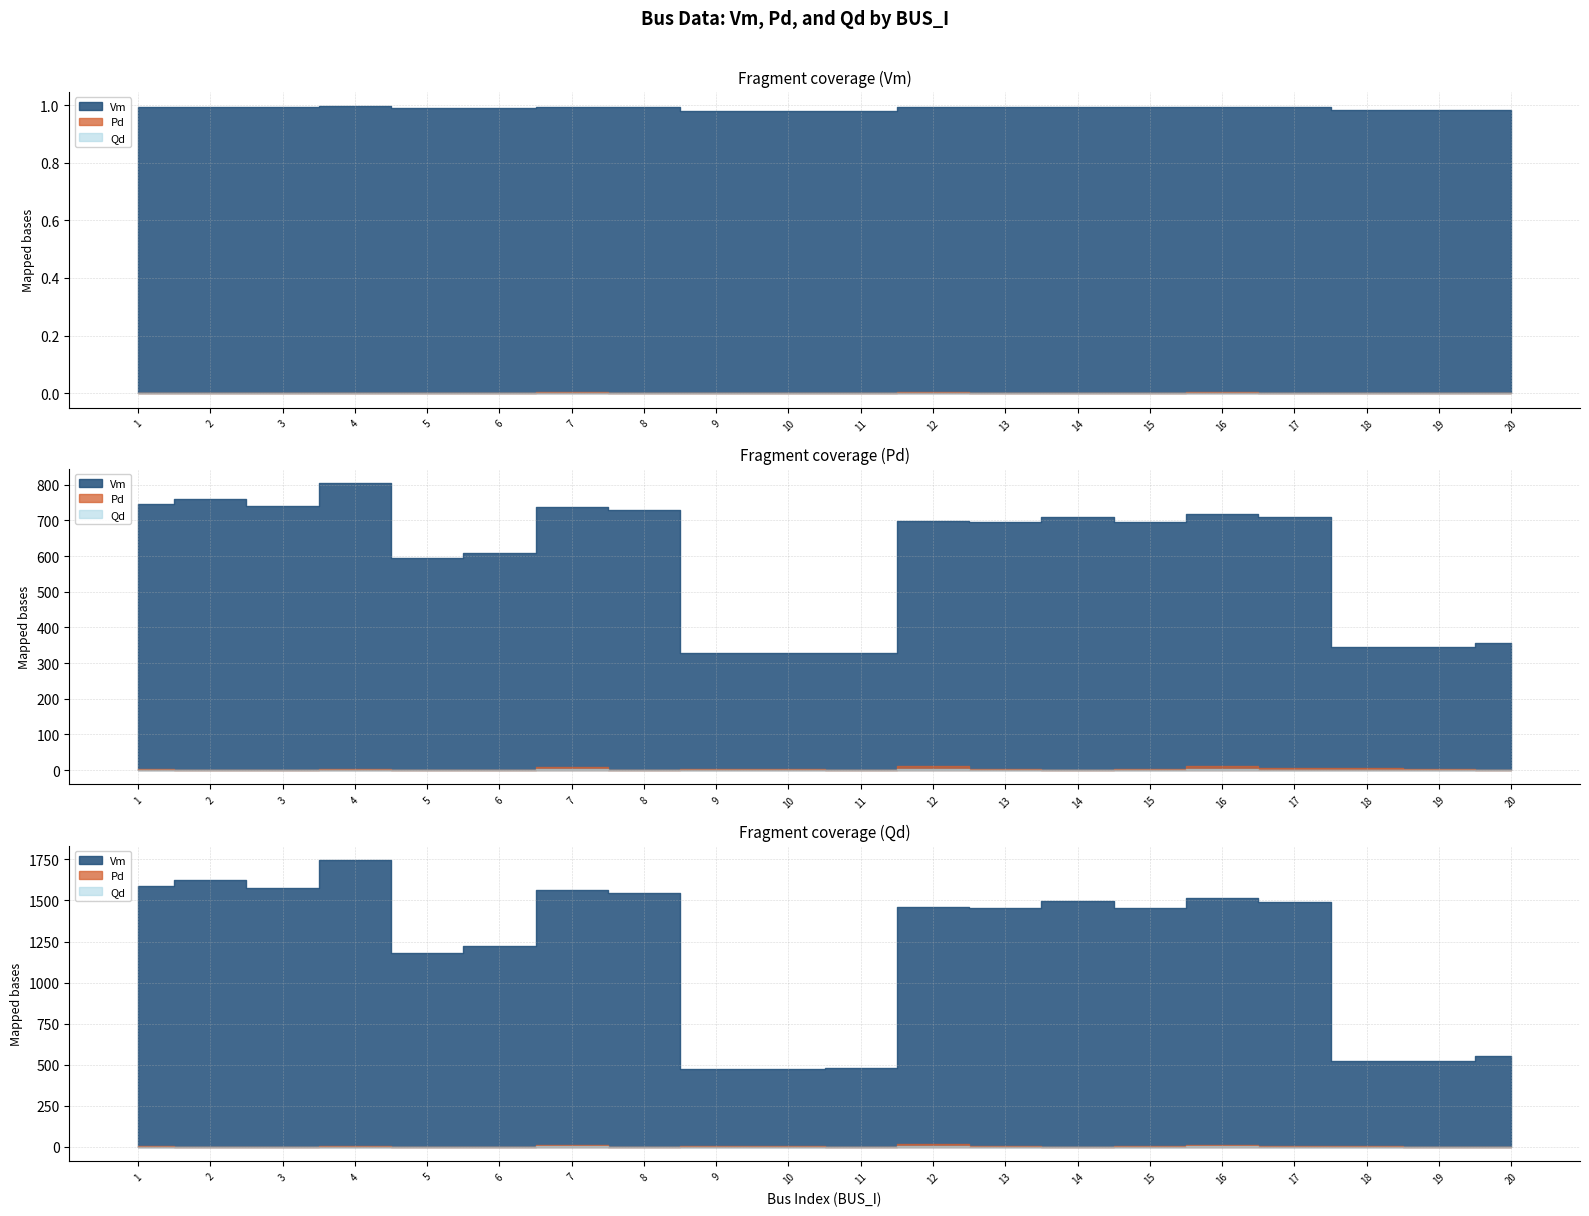

Where is the first local maximum for Qd?

4